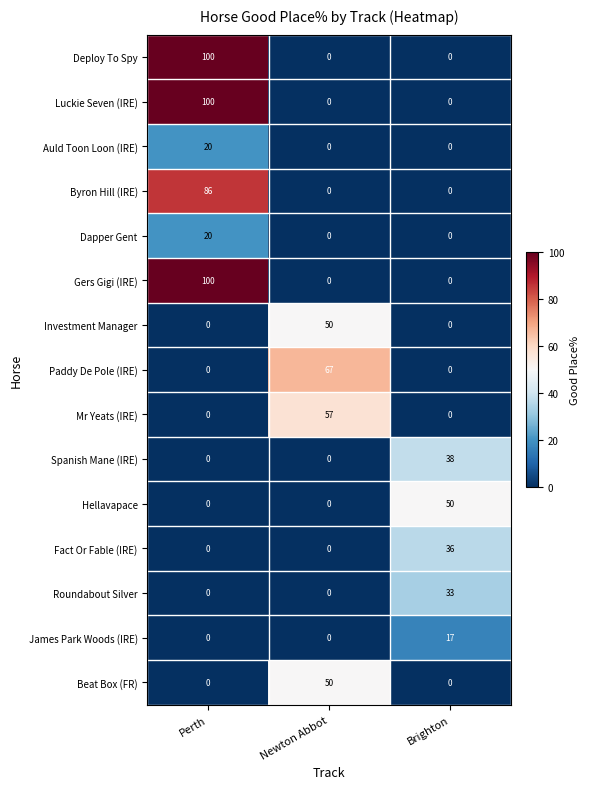

At which category is the sum across all series the highest?

Perth